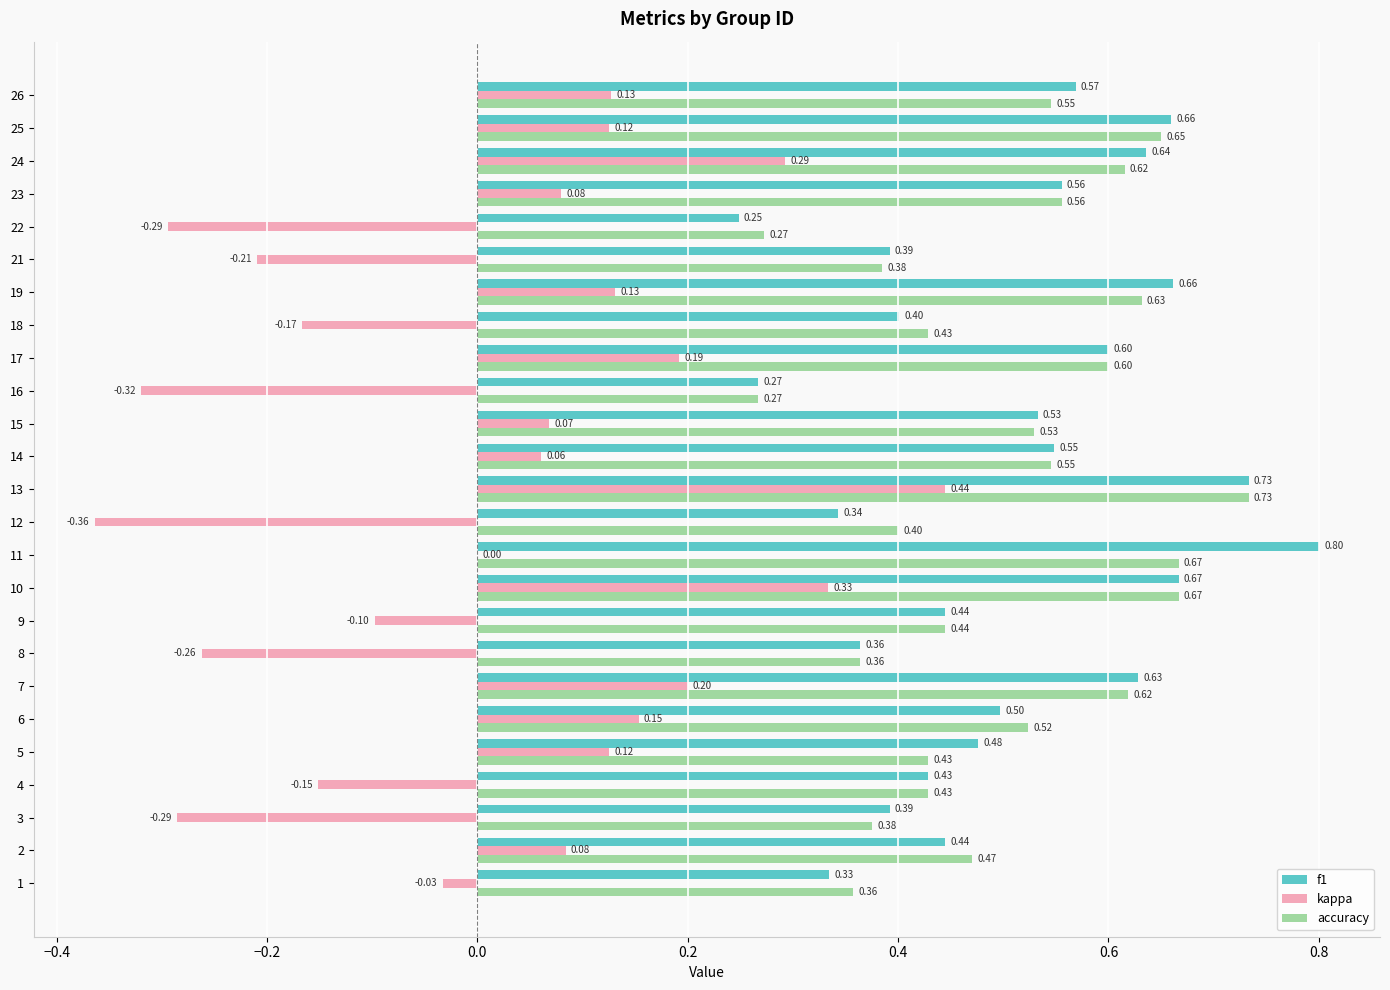

Which series changed the most between 14 and 21?

kappa